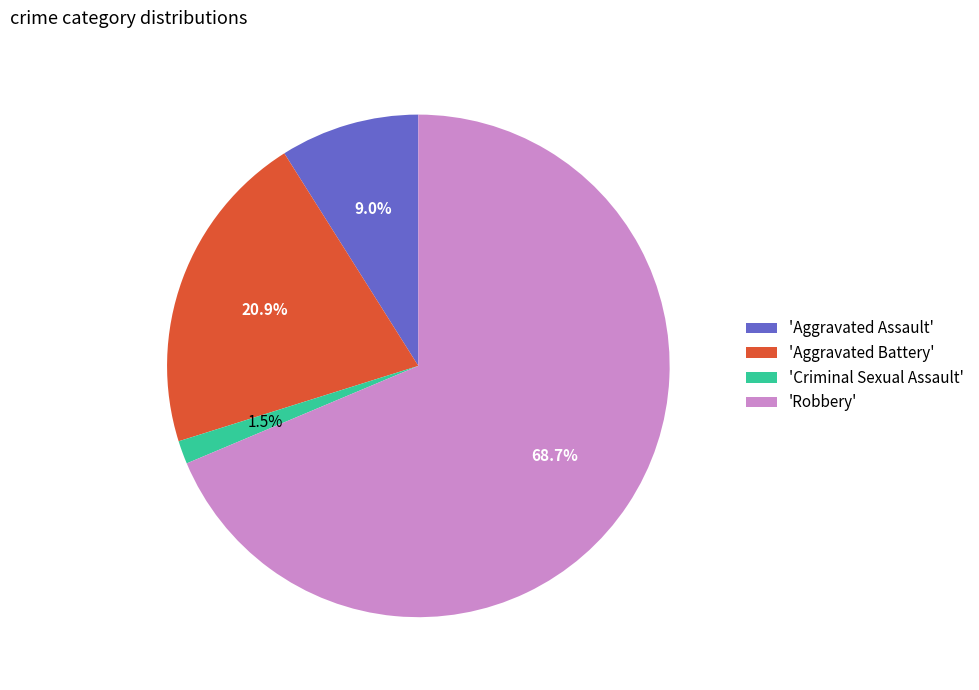

Which category has the biggest portion of the pie?

'Robbery'